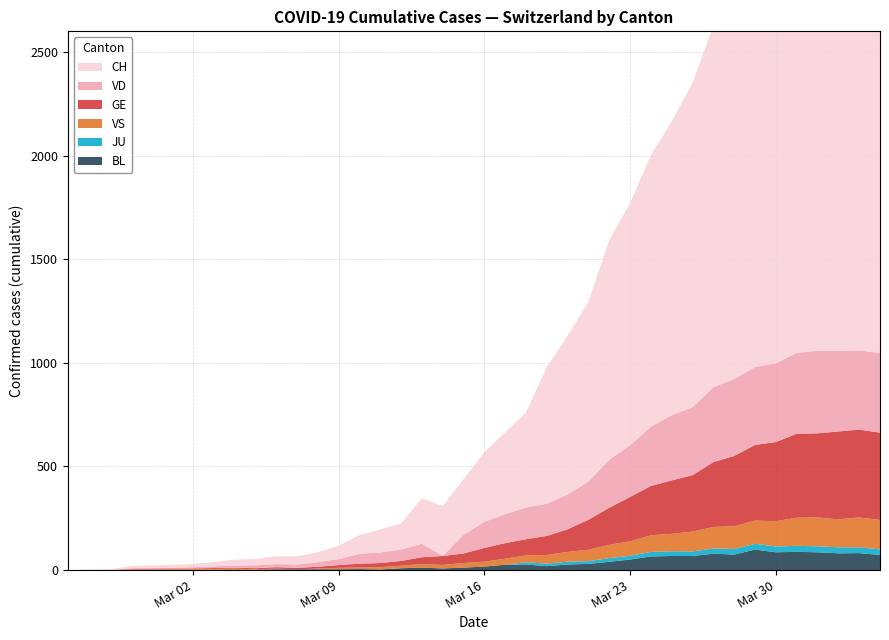

Reading left to right, list all the values displayed in this chart.

CH: 0=0	1=1	2=2	3=10	4=12	5=13	6=16	7=20	8=28	9=31	10=38	11=39	12=48	13=64	14=90	15=111	16=126	17=220	18=241	19=268	20=336	21=395	22=459	23=660	24=766	25=869	26=1060	27=1168	28=1311	29=1417	30=1567	31=1743	32=1822	33=1931	34=2132	35=2176	36=2273	37=2343	38=2340	39=2327
GE: 0=0	1=1	2=1	3=2	4=3	5=3	6=3	7=4	8=4	9=5	10=7	11=7	12=9	13=13	14=18	15=20	16=23	17=33	18=43	19=46	20=66	21=75	22=78	23=92	24=109	25=145	26=179	27=214	28=238	29=258	30=272	31=313	32=339	33=365	34=382	35=405	36=406	37=424	38=424	39=421
VD: 0=0	1=0	2=0	3=4	4=4	5=4	6=6	7=8	8=11	9=14	10=15	11=16	12=22	13=29	14=48	15=51	16=55	17=65	18=0	19=90	20=126	21=140	22=153	23=155	24=168	25=184	26=232	27=250	28=286	29=315	30=328	31=362	32=371	33=376	34=380	35=390	36=399	37=390	38=382	39=384
JU: 0=0	1=0	2=0	3=0	4=0	5=0	6=0	7=0	8=0	9=0	10=0	11=0	12=0	13=0	14=0	15=0	16=0	17=0	18=0	19=0	20=0	21=0	22=11	23=12	24=14	25=13	26=18	27=18	28=22	29=23	30=22	31=25	32=27	33=28	34=28	35=29	36=29	37=29	38=28	39=27
VS: 0=0	1=0	2=0	3=3	4=3	5=4	6=4	7=5	8=6	9=3	10=3	11=0	12=3	13=7	14=8	15=11	16=12	17=17	18=17	19=22	20=24	21=29	22=33	23=42	24=47	25=55	26=64	27=70	28=80	29=84	30=96	31=104	32=110	33=112	34=122	35=136	36=139	37=135	38=144	39=142
BL: 0=0	1=0	2=0	3=0	4=1	5=1	6=1	7=1	8=1	9=1	10=4	11=4	12=4	13=4	14=5	15=3	16=9	17=12	18=8	19=12	20=17	21=26	22=27	23=19	24=27	25=30	26=40	27=51	28=66	29=68	30=68	31=79	32=75	33=99	34=86	35=88	36=86	37=81	38=82	39=73